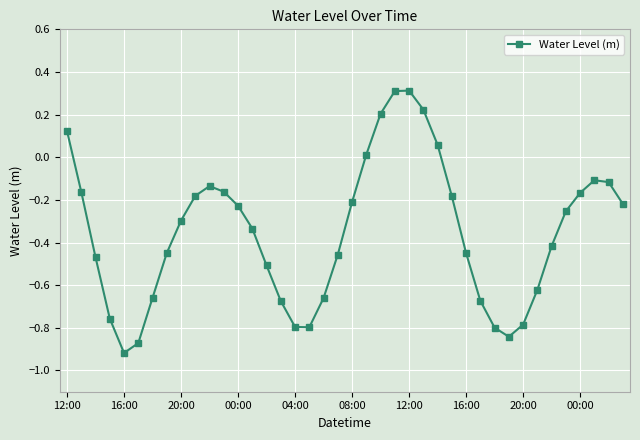

What is the greatest value displayed?

0.3